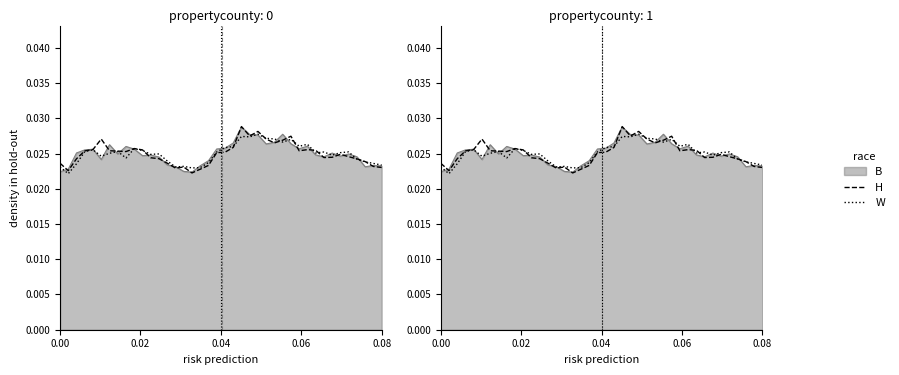

Which has a higher value, 26 or 30?

26